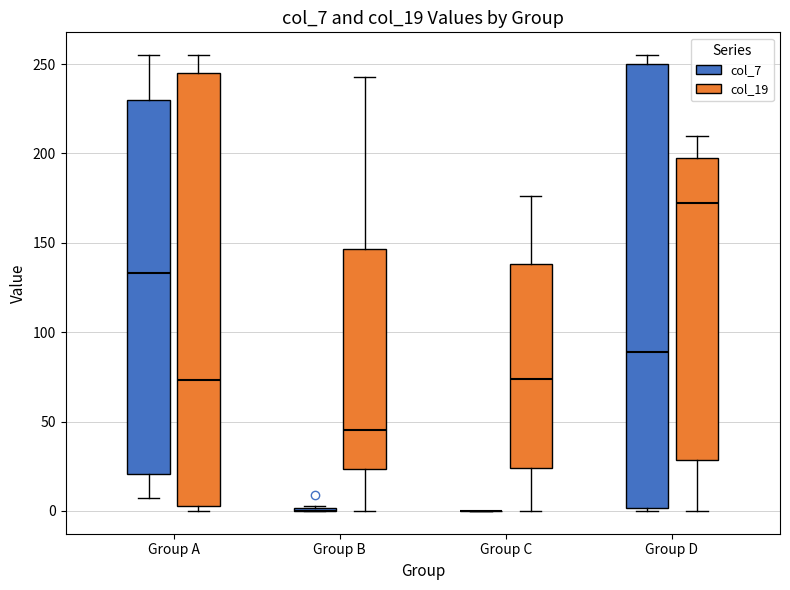

Reading left to right, transcribe this box plot: for each box, give where its median line is, the range the box spans, and where its two whiskers end, as read against the y-axis. The values are not printed on the chart, so give them approximately, as read against the axis.

Group A (col_7): median 135, box 20 to 230, whiskers 5 to 255
Group A (col_19): median 75, box 5 to 245, whiskers 0 to 255
Group B (col_7): box collapsed to a line at 0, whiskers 0 to 5
Group B (col_19): median 45, box 25 to 145, whiskers 0 to 245
Group C (col_7): box collapsed to a line at 0, whiskers 0 to 0
Group C (col_19): median 75, box 25 to 140, whiskers 0 to 175
Group D (col_7): median 90, box 0 to 250, whiskers 0 to 255
Group D (col_19): median 170, box 30 to 200, whiskers 0 to 210